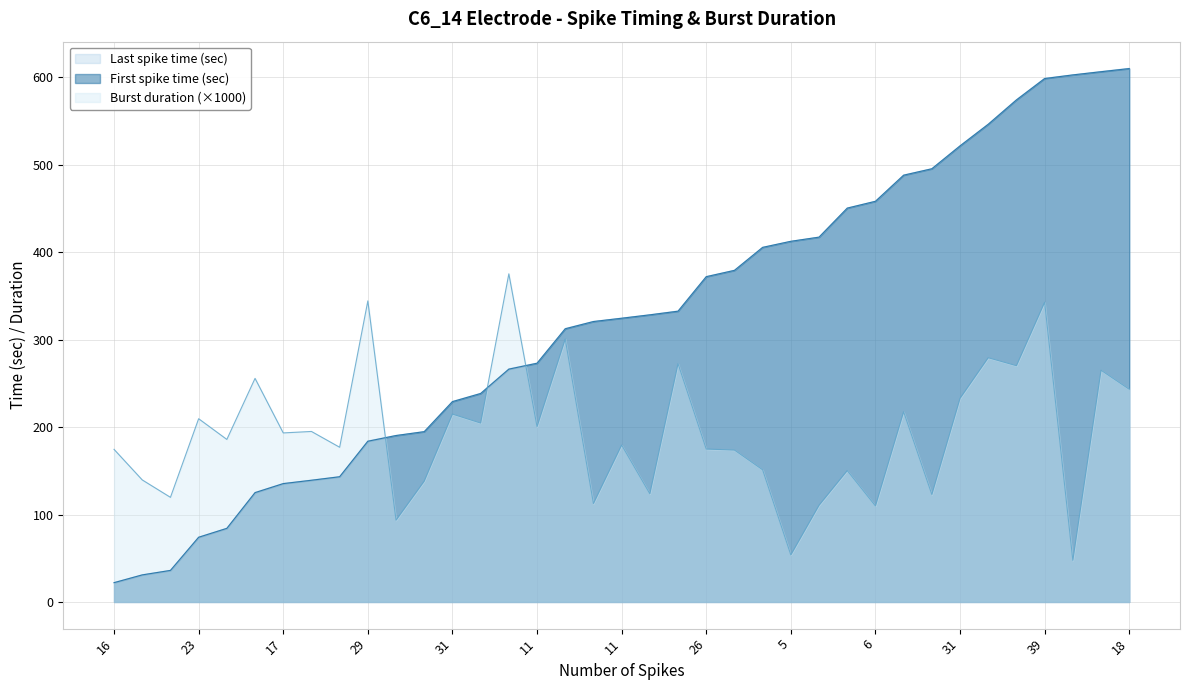

Which category has the lowest value across all series?

16